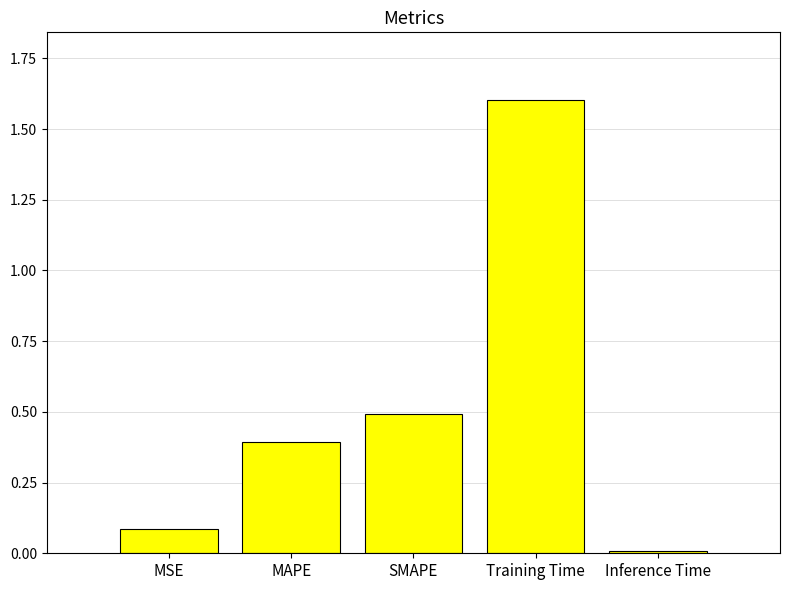

What is the difference between the maximum and minimum values?

1.6